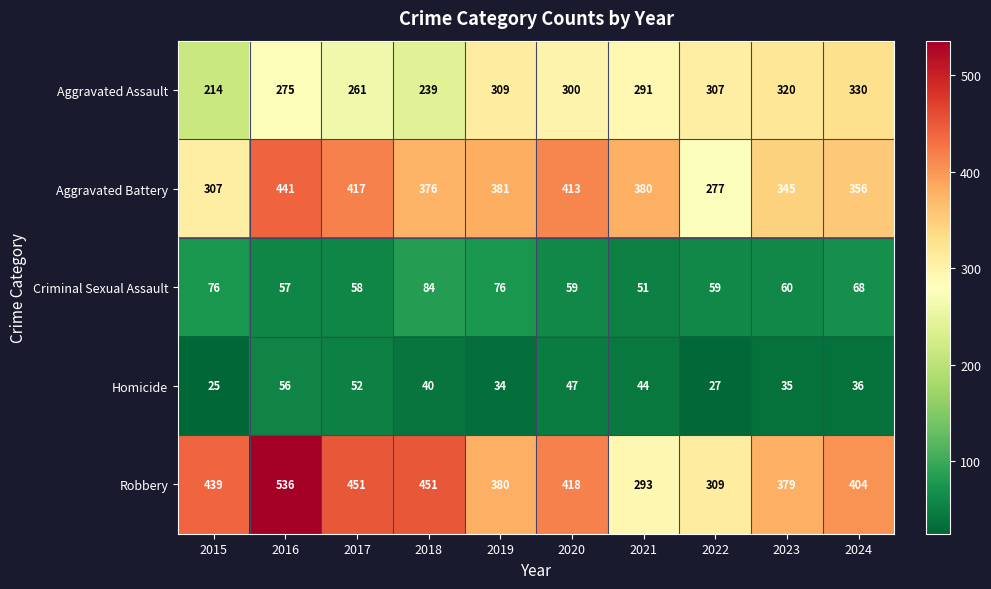

Where does the Aggravated Battery series first go above 380?

2016